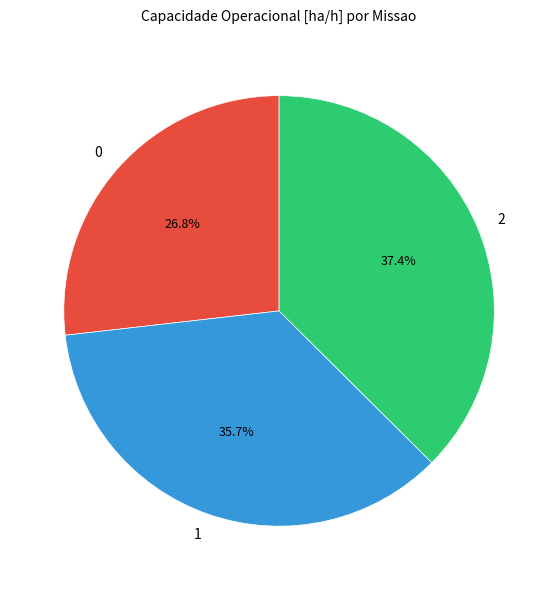

To the nearest percent, what portion does 0 represent?

27%